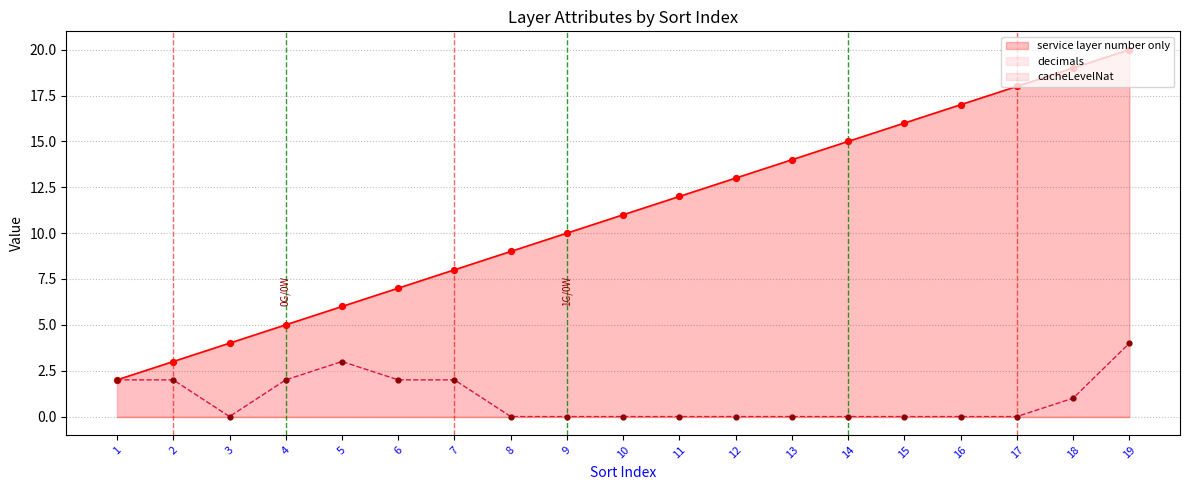

At how many categories does at least one series exceed 1?

19